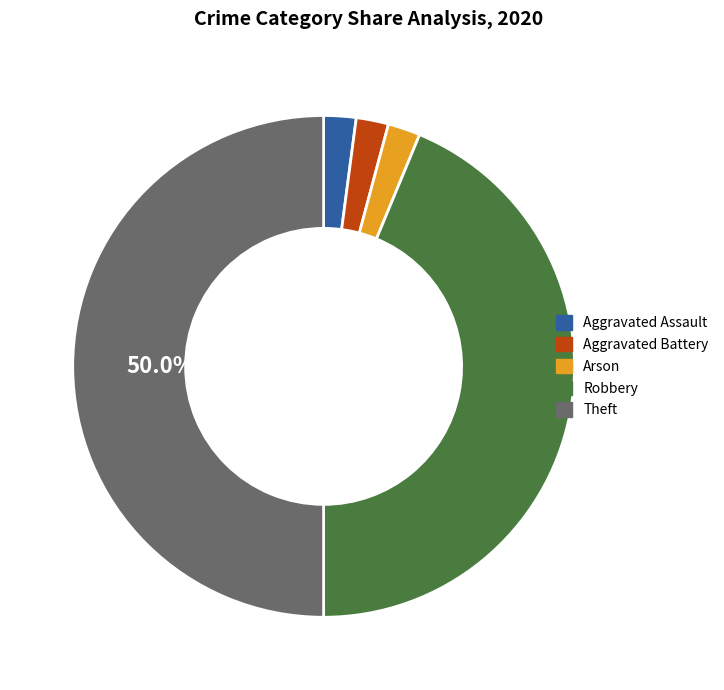

To the nearest percent, what is the difference between the largest and smallest slice percentages?

48%